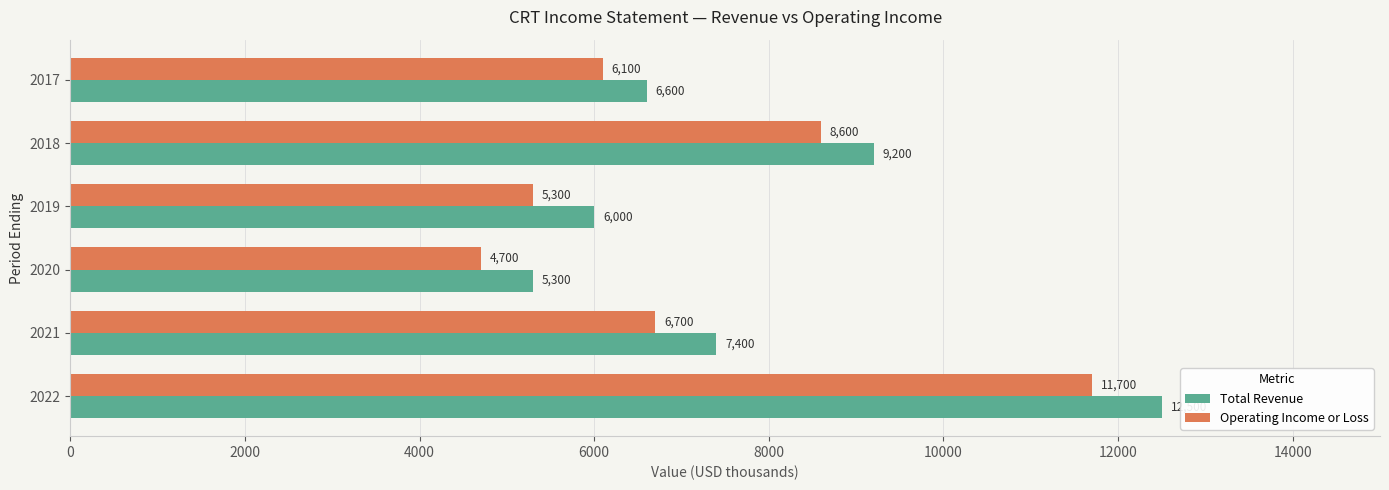

The Total Revenue series shows 6000 at 2019. True or false?

True